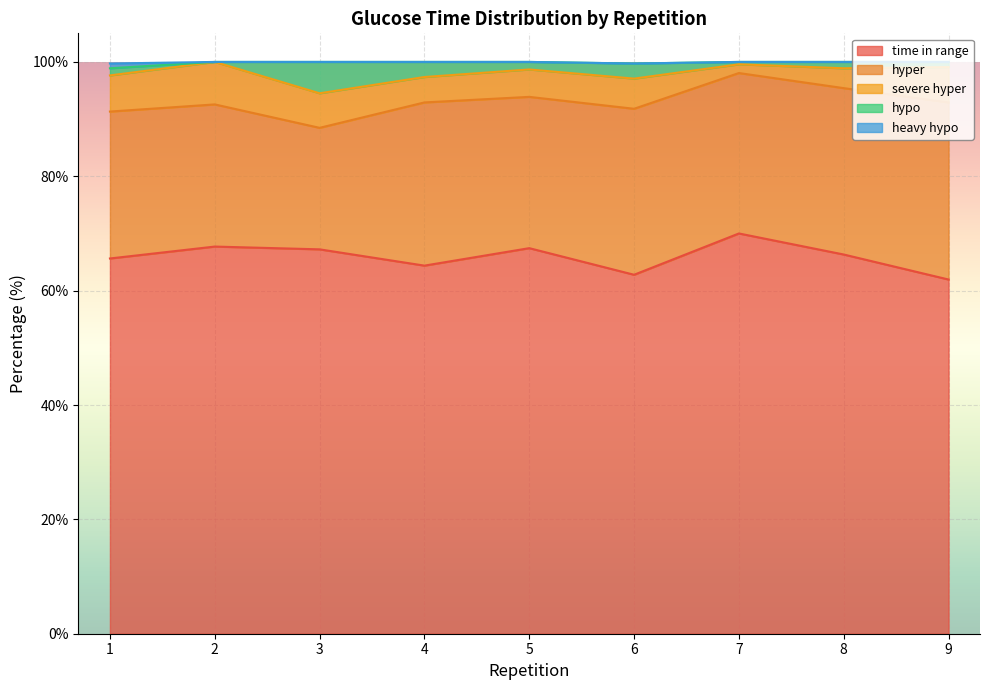

What is the value of the severe hyper point at the 9th from the left?

6.2